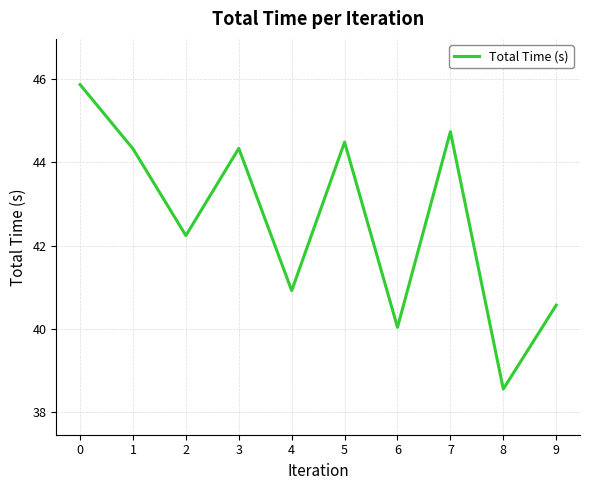

What is the difference between the values at 3 and 4?

3.4